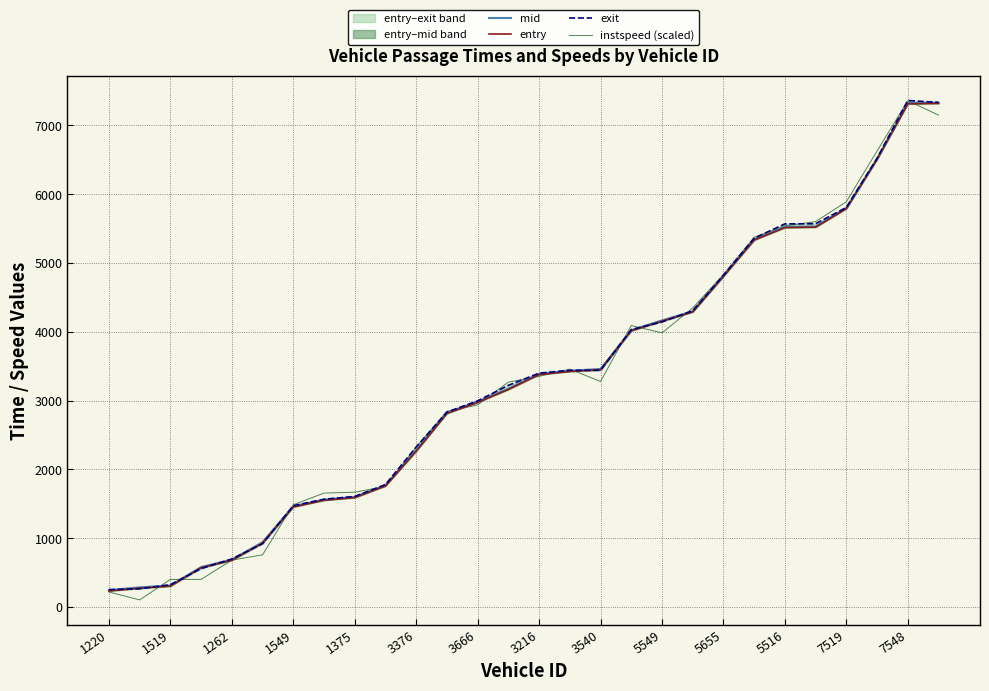

How many intersections are there between exit and entry?

10